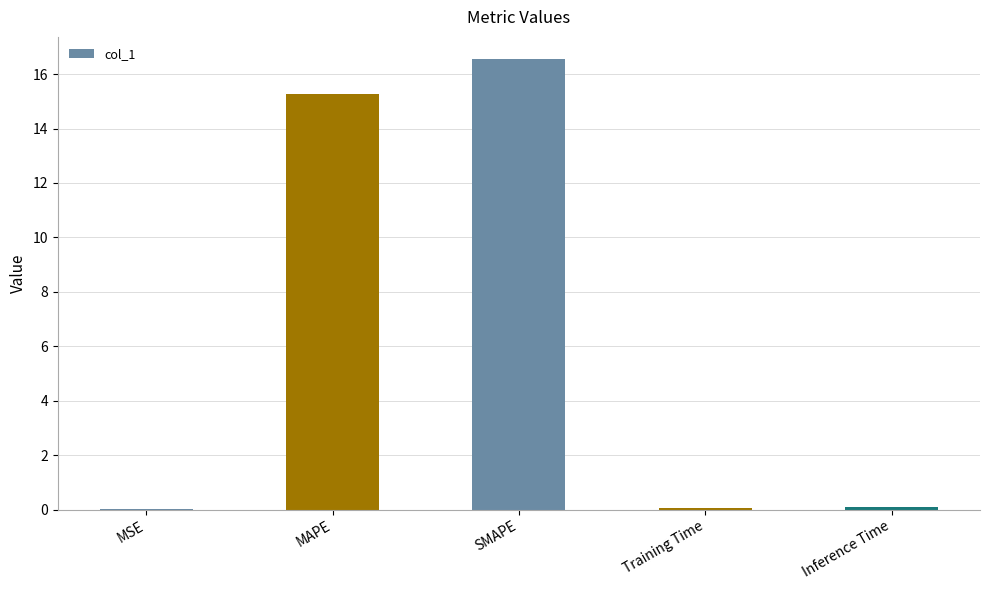

The chart shows a value of 0.0 at MSE. True or false?

True